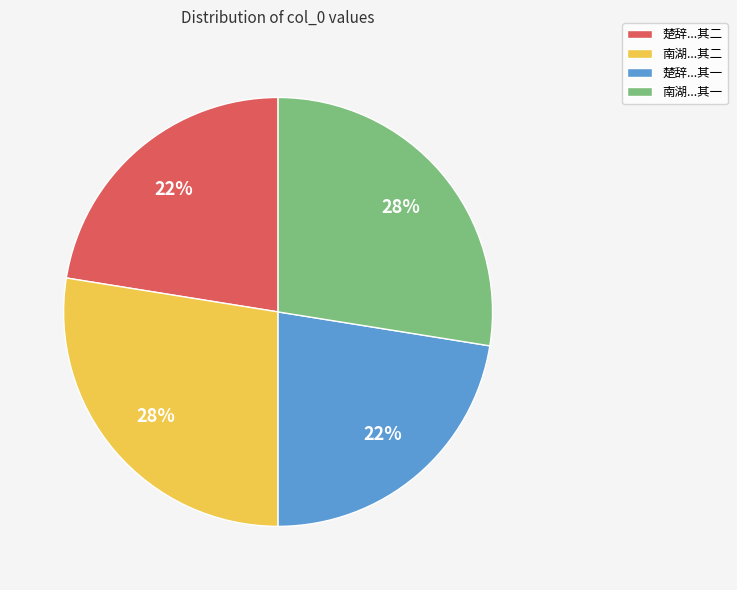

Does any single category account for the majority?

No